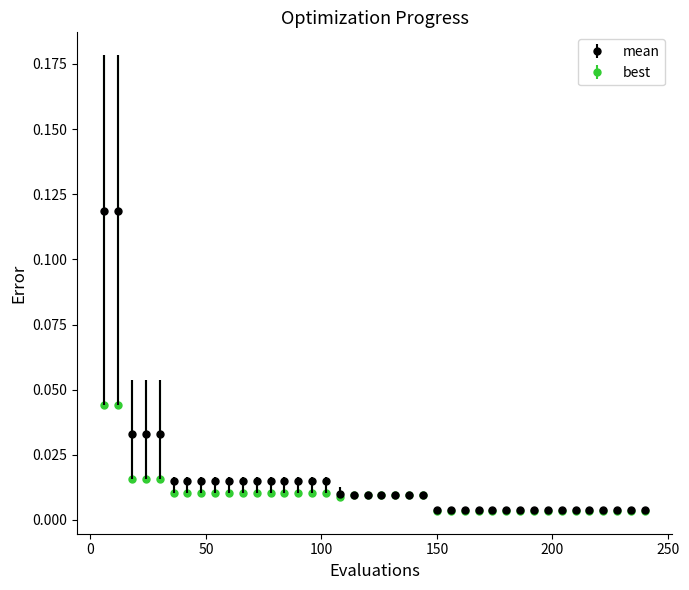

List the series in order of their peak value, lowest first.

best, mean